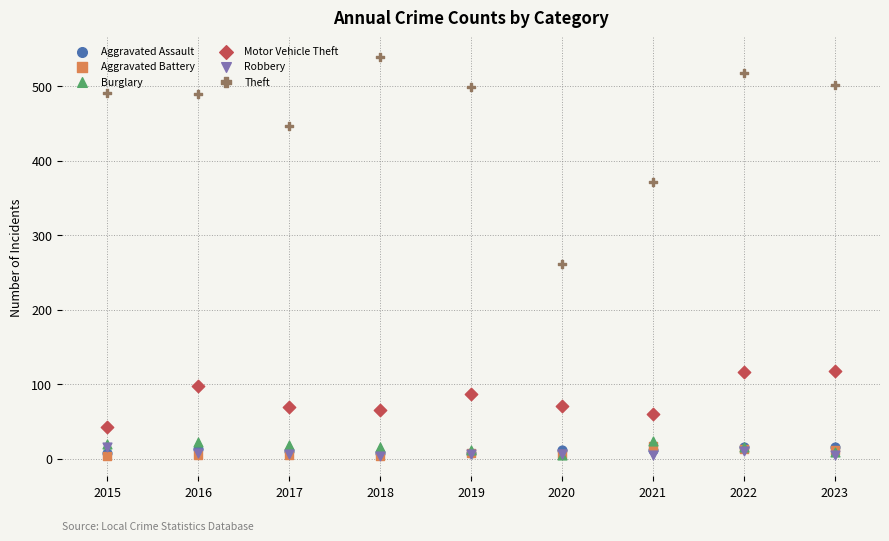

Across all series, what Y value is closest to 271?

261